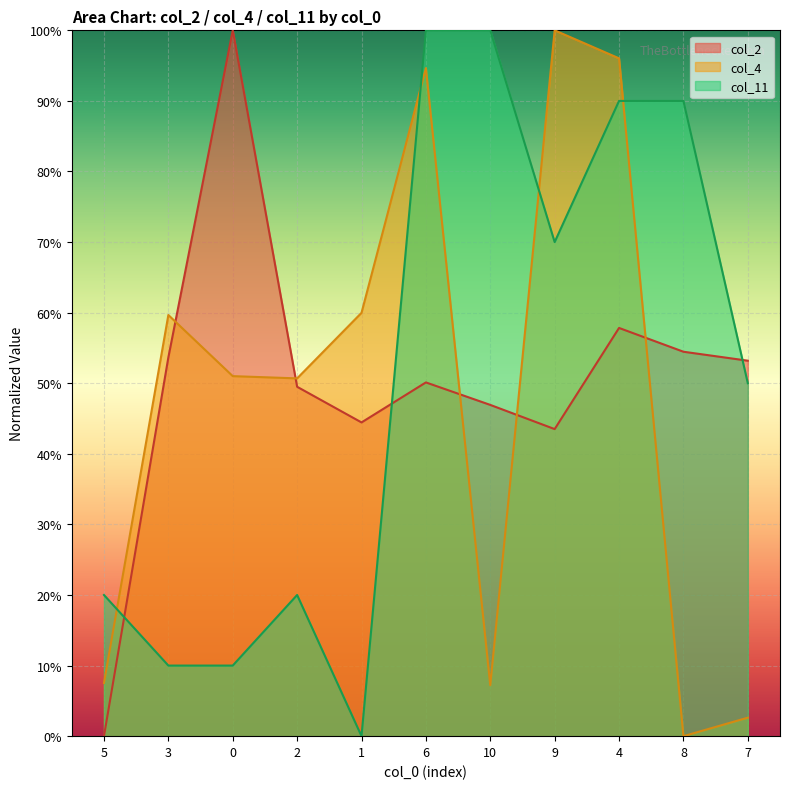

True or false: col_4 and col_2 cross at least once.

True